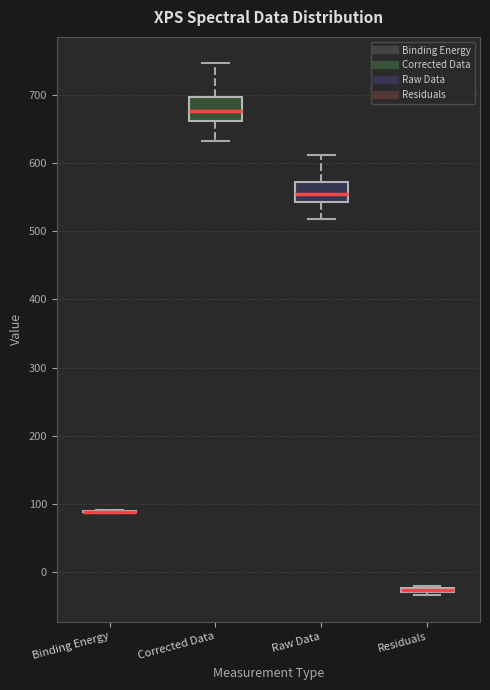

Where is the lower edge of the box for Residuals on the y-axis? The values are not printed on the chart, so give them approximately, as read against the axis.

-30